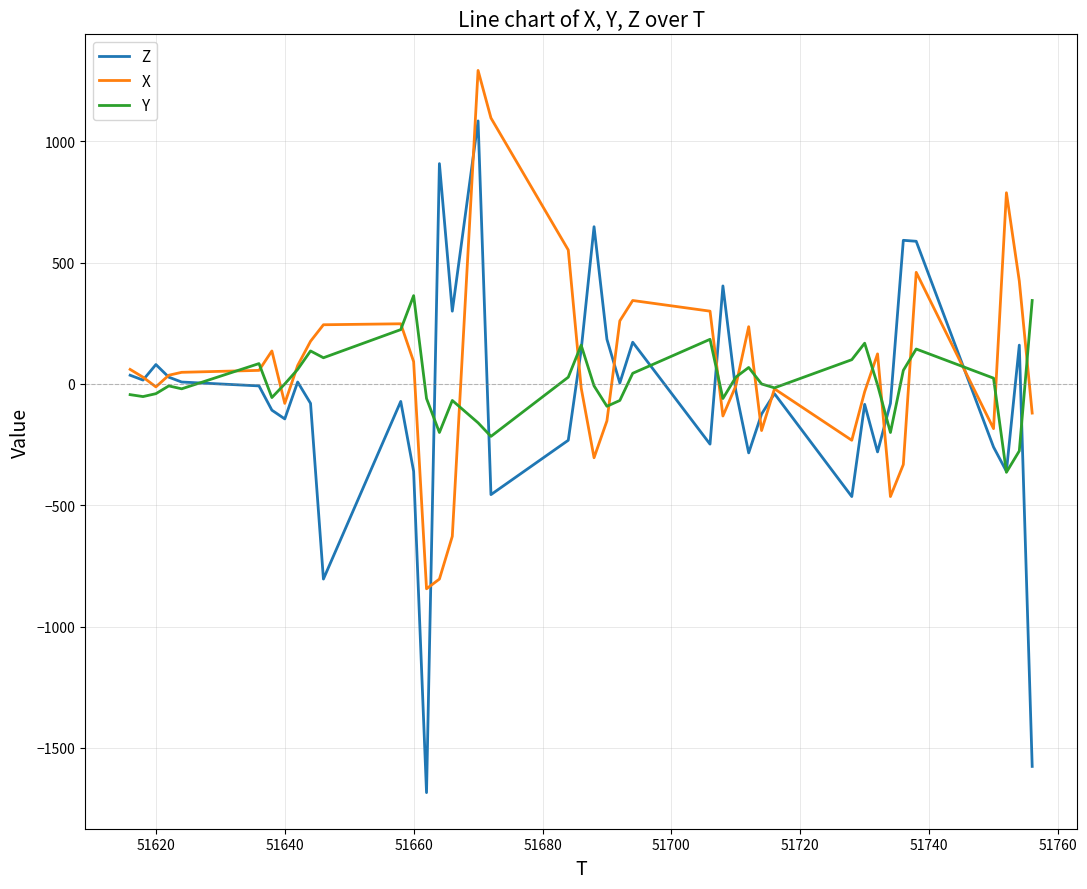

What is the smallest value displayed?

-1684